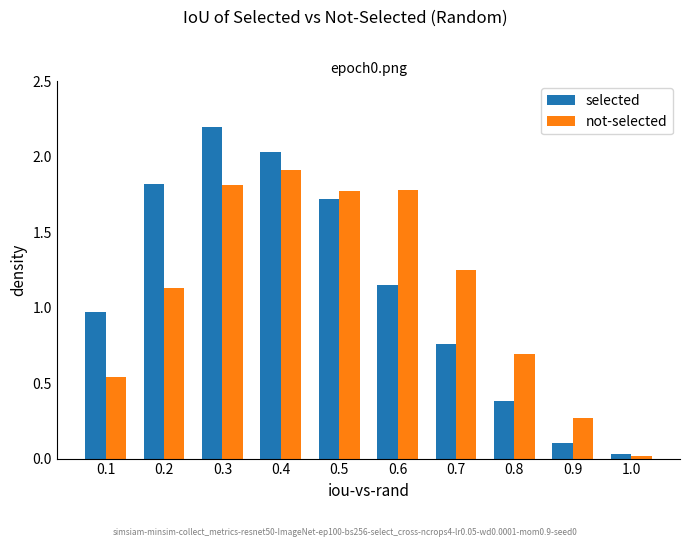

How many data points in selected are less than 1?

5